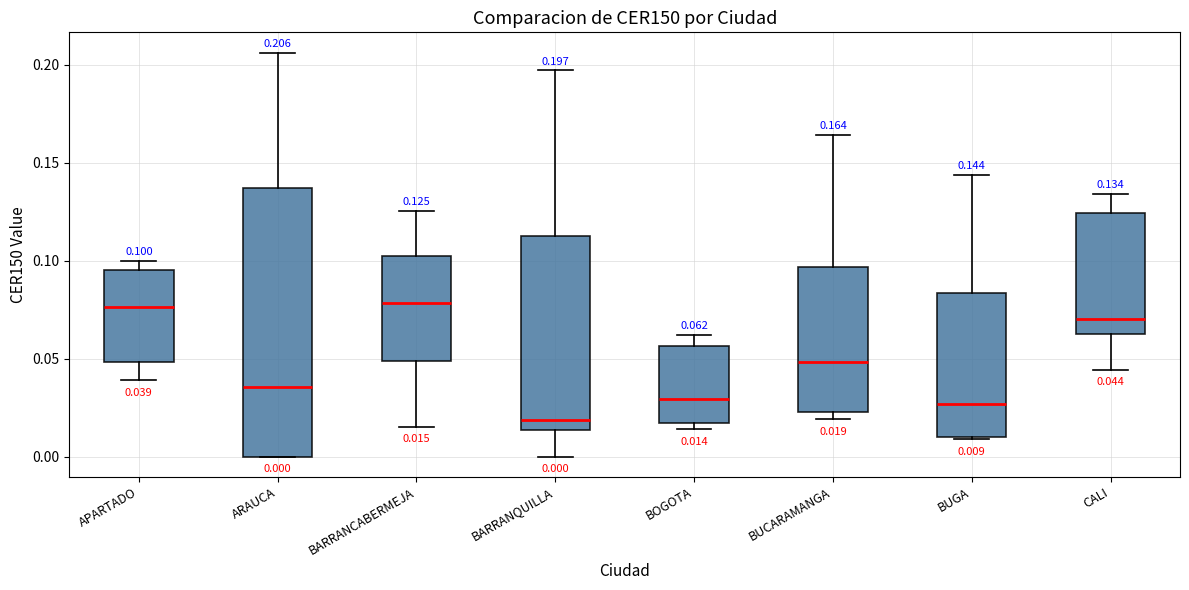

Which box is the tallest, from its lower edge to its upper edge?

ARAUCA